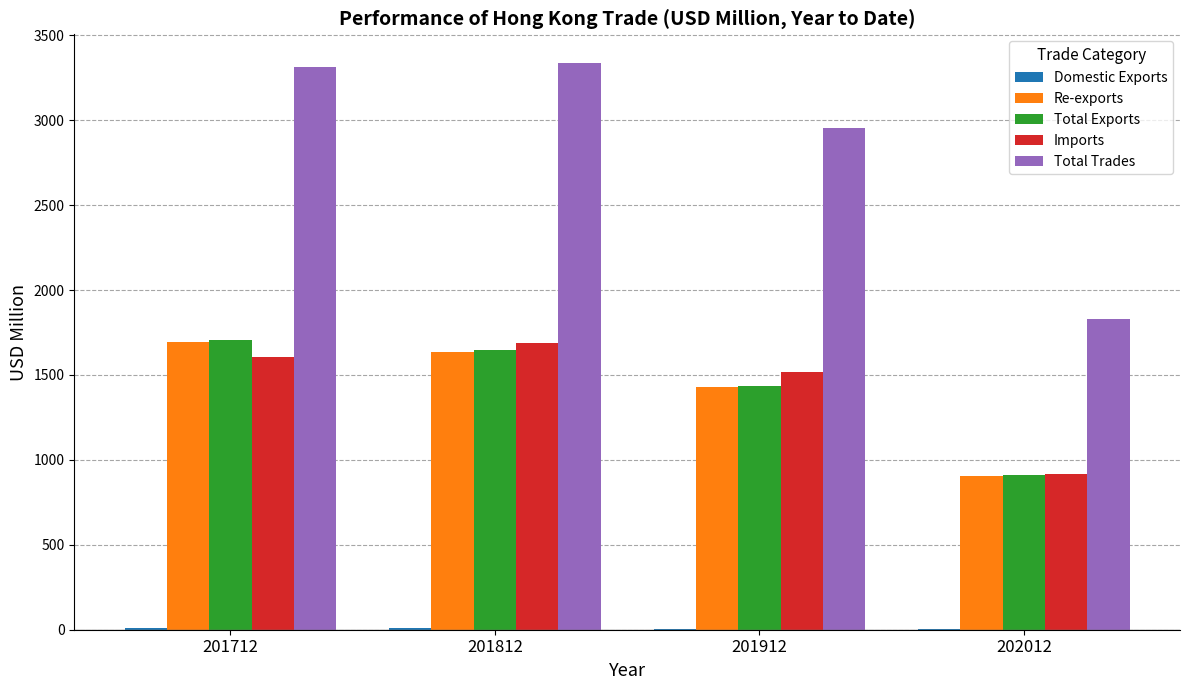

True or false: Imports has a value of 1690.0 at 201812.

True